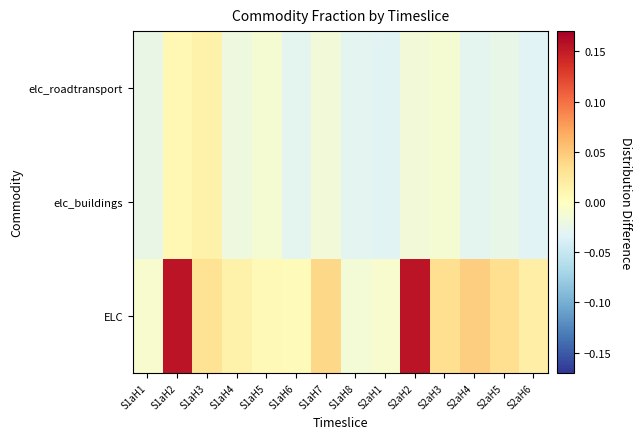

Reading left to right, what are all the values shown in this chart?

elc_roadtransport: S1aH1=-0.0	S1aH2=0.0	S1aH3=0.0	S1aH4=-0.0	S1aH5=-0.0	S1aH6=-0.0	S1aH7=-0.0	S1aH8=-0.0	S2aH1=-0.0	S2aH2=-0.0	S2aH3=-0.0	S2aH4=-0.0	S2aH5=-0.0	S2aH6=-0.0
elc_buildings: S1aH1=-0.0	S1aH2=0.0	S1aH3=0.0	S1aH4=-0.0	S1aH5=-0.0	S1aH6=-0.0	S1aH7=-0.0	S1aH8=-0.0	S2aH1=-0.0	S2aH2=-0.0	S2aH3=-0.0	S2aH4=-0.0	S2aH5=-0.0	S2aH6=-0.0
ELC: S1aH1=-0.0	S1aH2=0.2	S1aH3=0.0	S1aH4=0.0	S1aH5=0.0	S1aH6=0.0	S1aH7=0.0	S1aH8=-0.0	S2aH1=-0.0	S2aH2=0.2	S2aH3=0.0	S2aH4=0.0	S2aH5=0.0	S2aH6=0.0